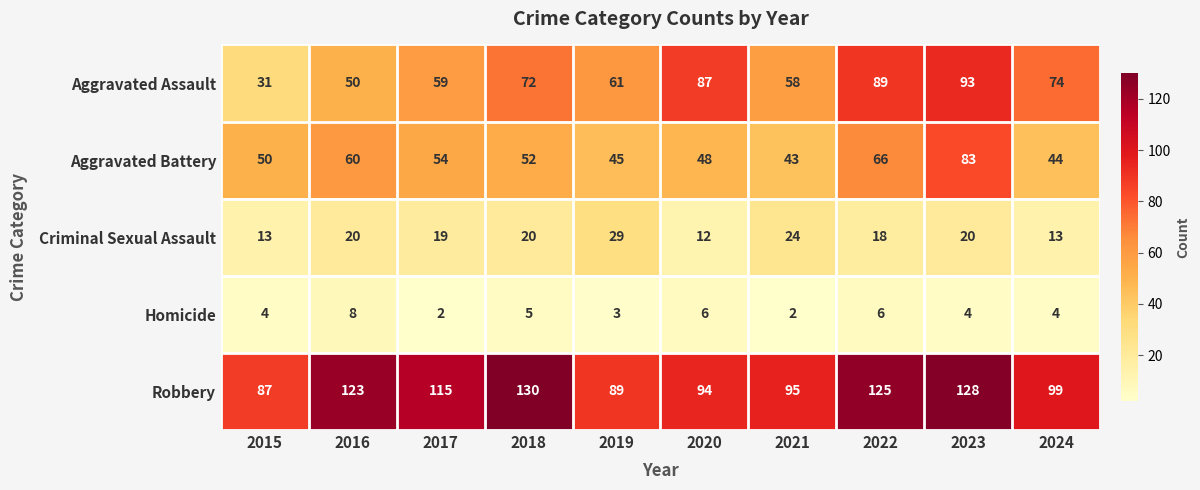

What is the average value of the Homicide series?

4